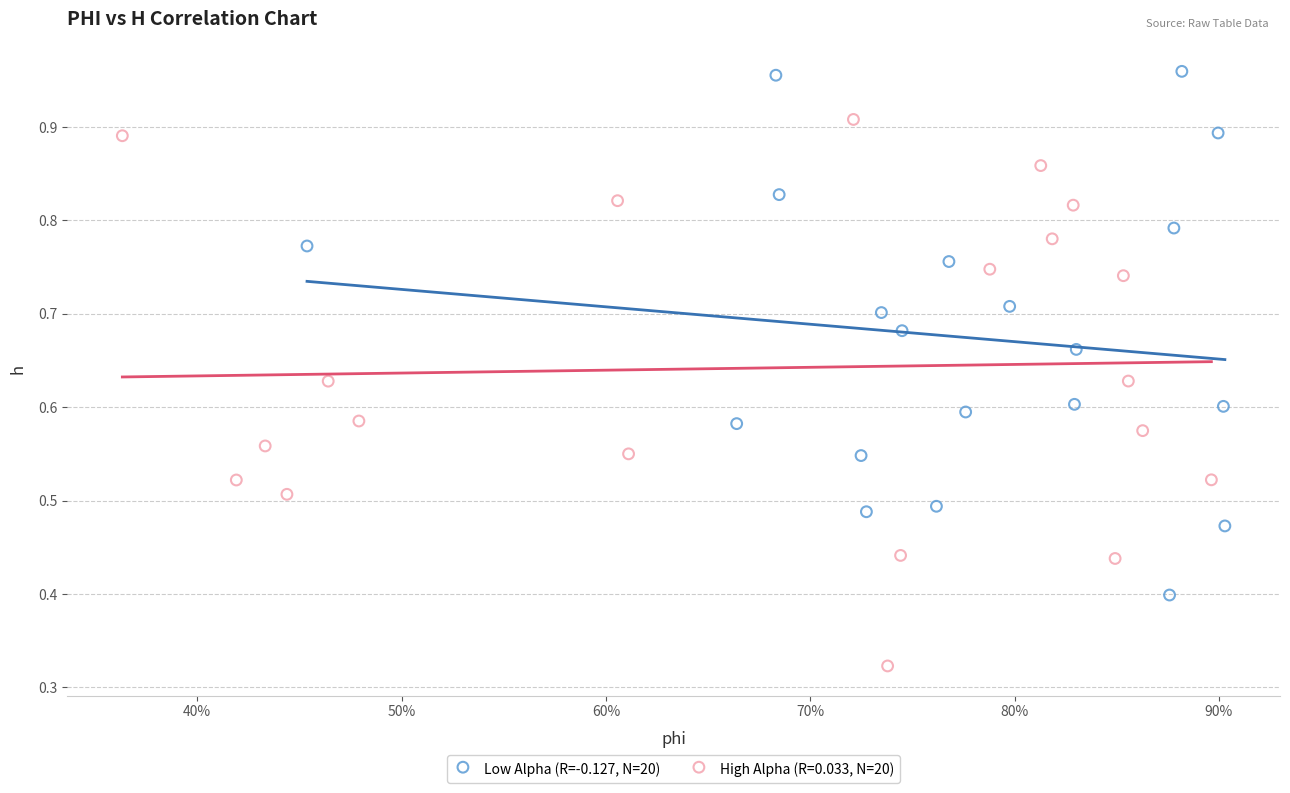

Which series reaches the maximum Y coordinate?

Low Alpha (R=-0.127, N=20)